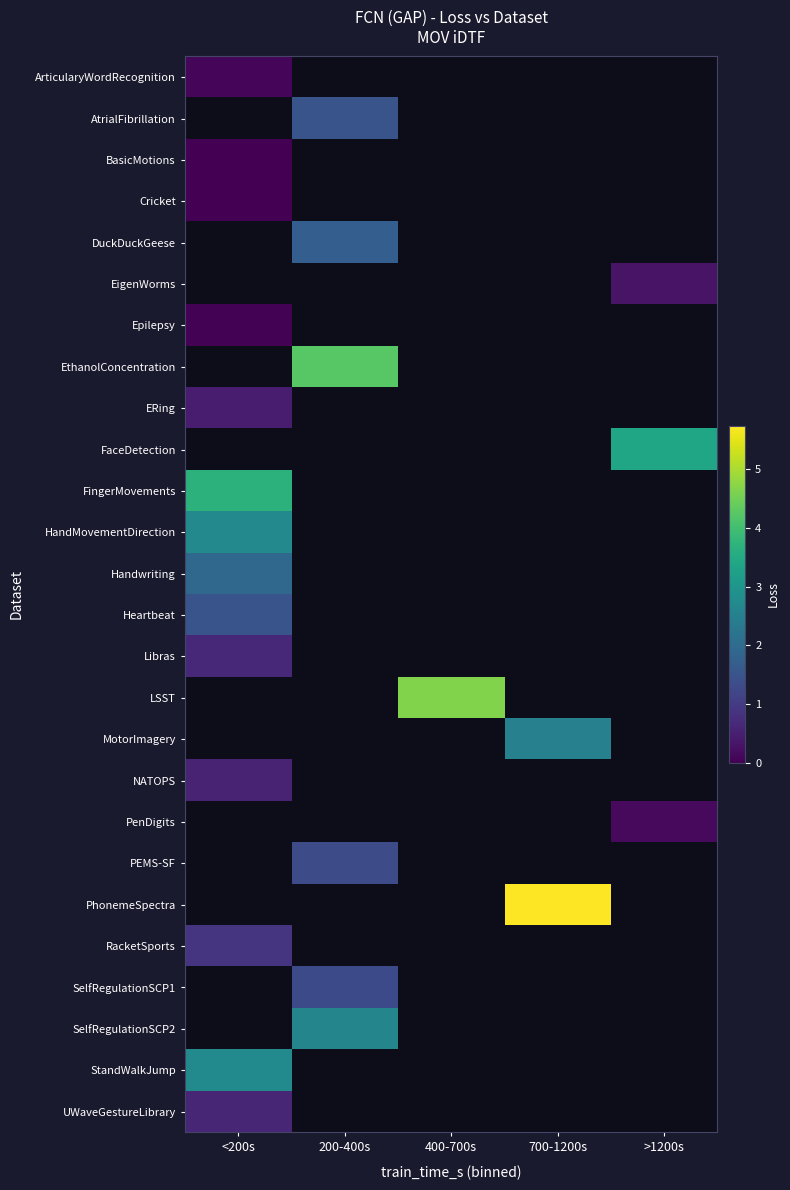

What is the maximum value shown in the chart?

5.7